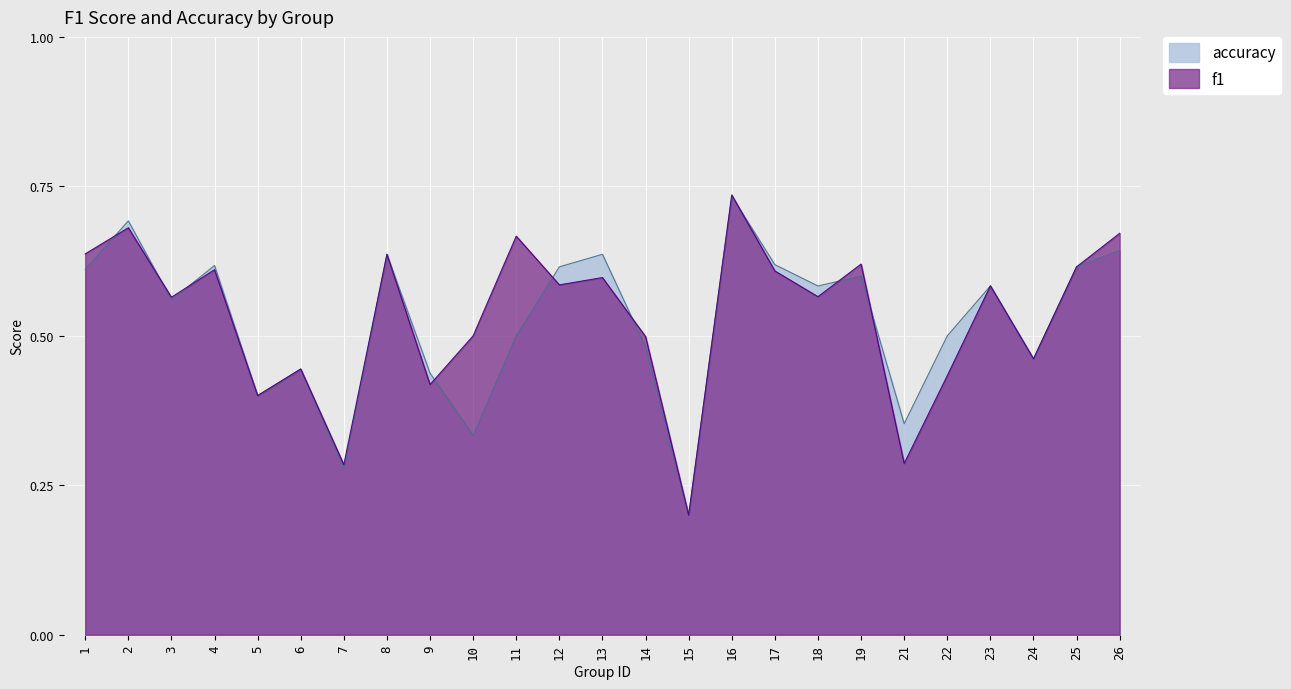

At how many categories does at least one series exceed 0?

25